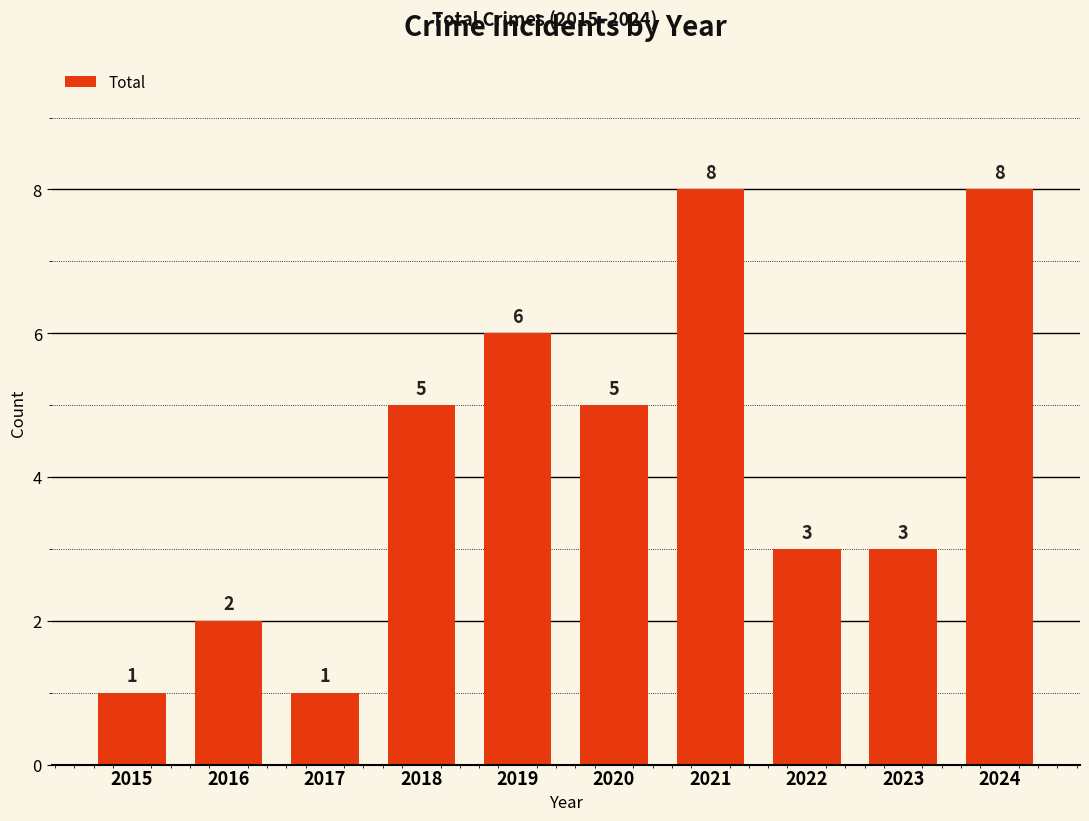

How many values are between 2 and 6?

6